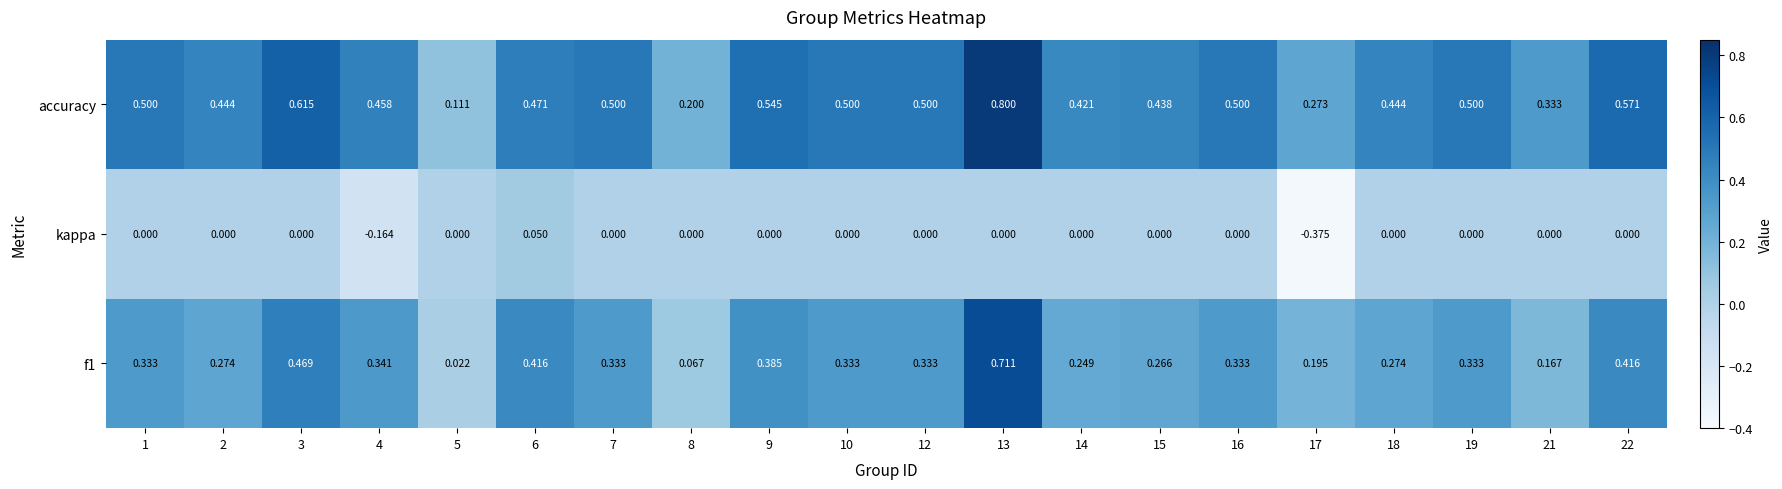

What is the spread (max minus min) of values at 9?

0.5